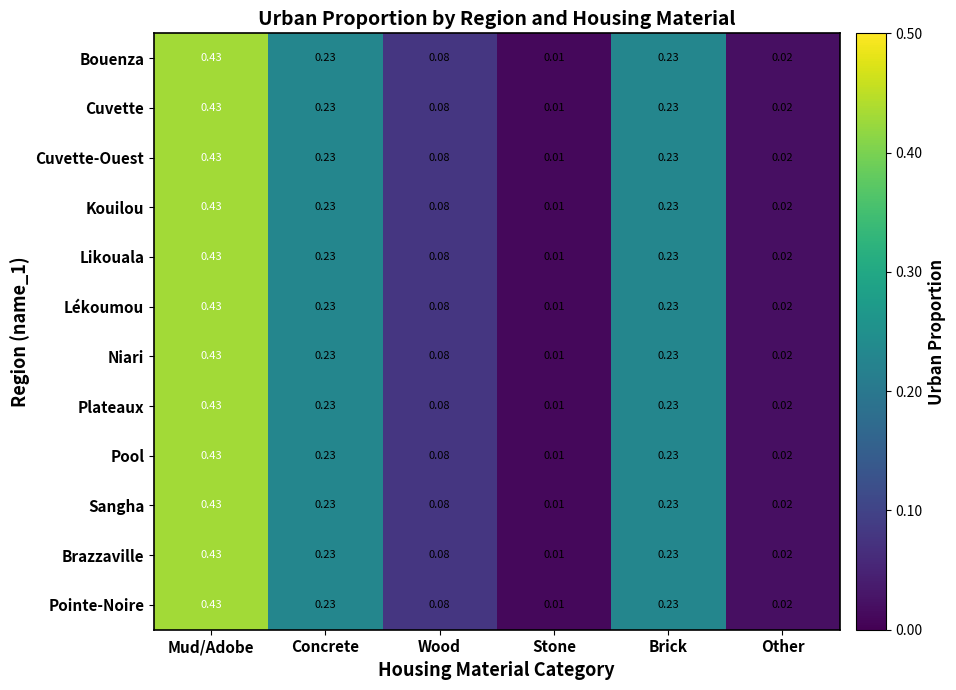

At which category is the sum across all series the highest?

Mud/Adobe